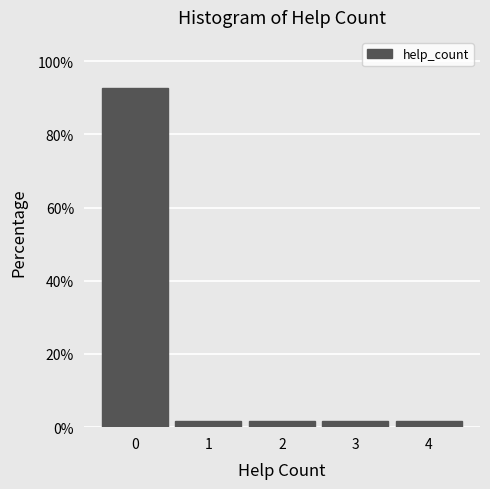

Reading left to right, transcribe this chart: for each bar, give the range it covers on the x-axis and its height. The values are not printed on the chart, so give them approximately, as read against the axis.

-0.5 to 0.5: 92
0.5 to 1.5: under 2
1.5 to 2.5: under 2
2.5 to 3.5: under 2
3.5 to 4.5: under 2